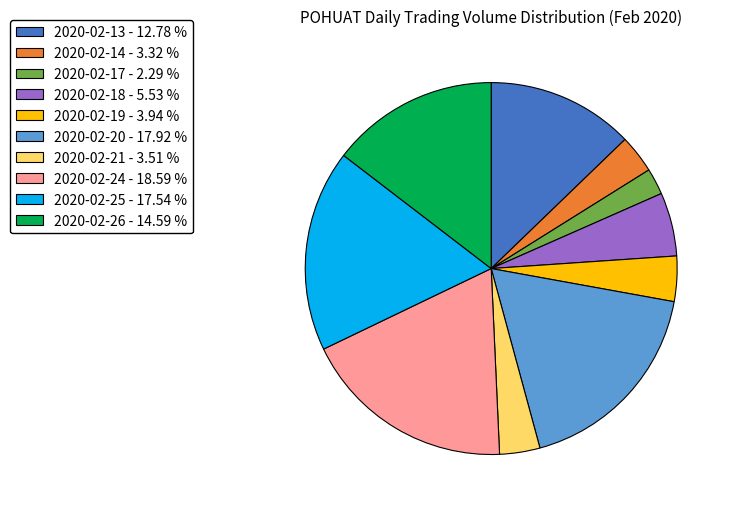

Which slice is the smallest?

2020-02-17